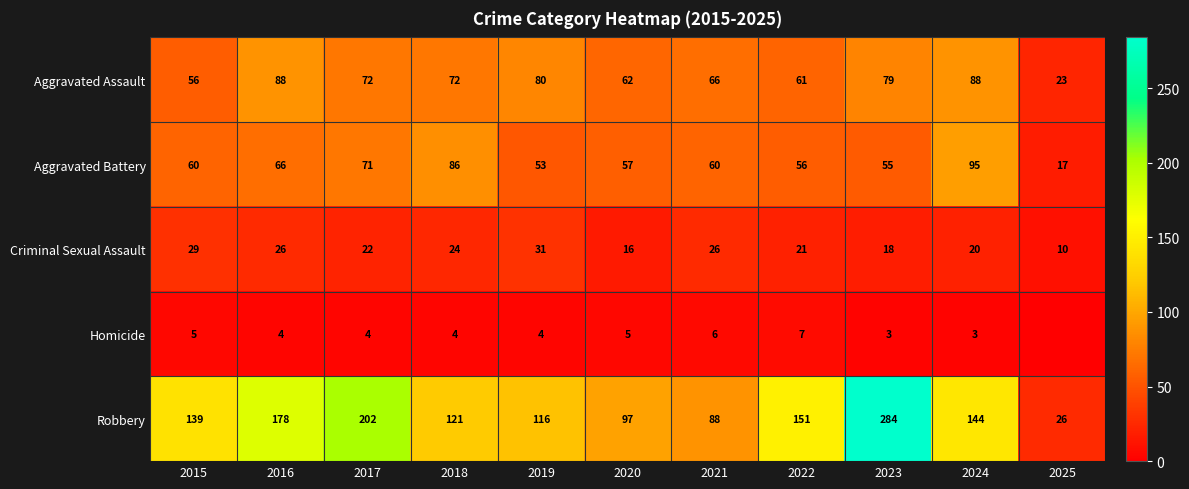

What is the sum of all Criminal Sexual Assault values?

243